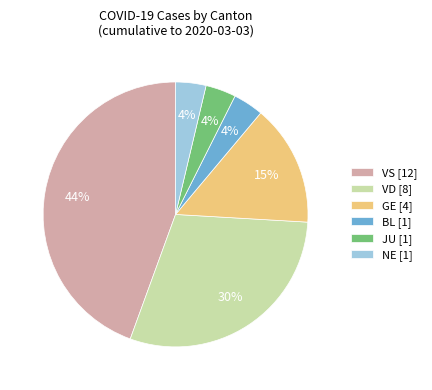

What is the ratio of the value at NE [1] to the value at JU [1]?

1.0